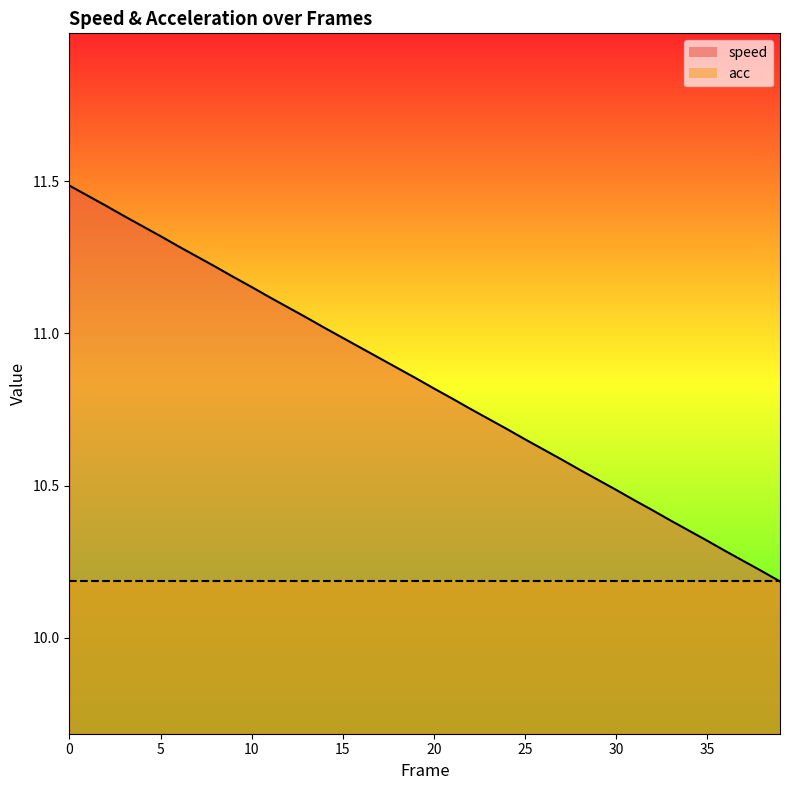

What is the value of the 40th point from the left?

10.2